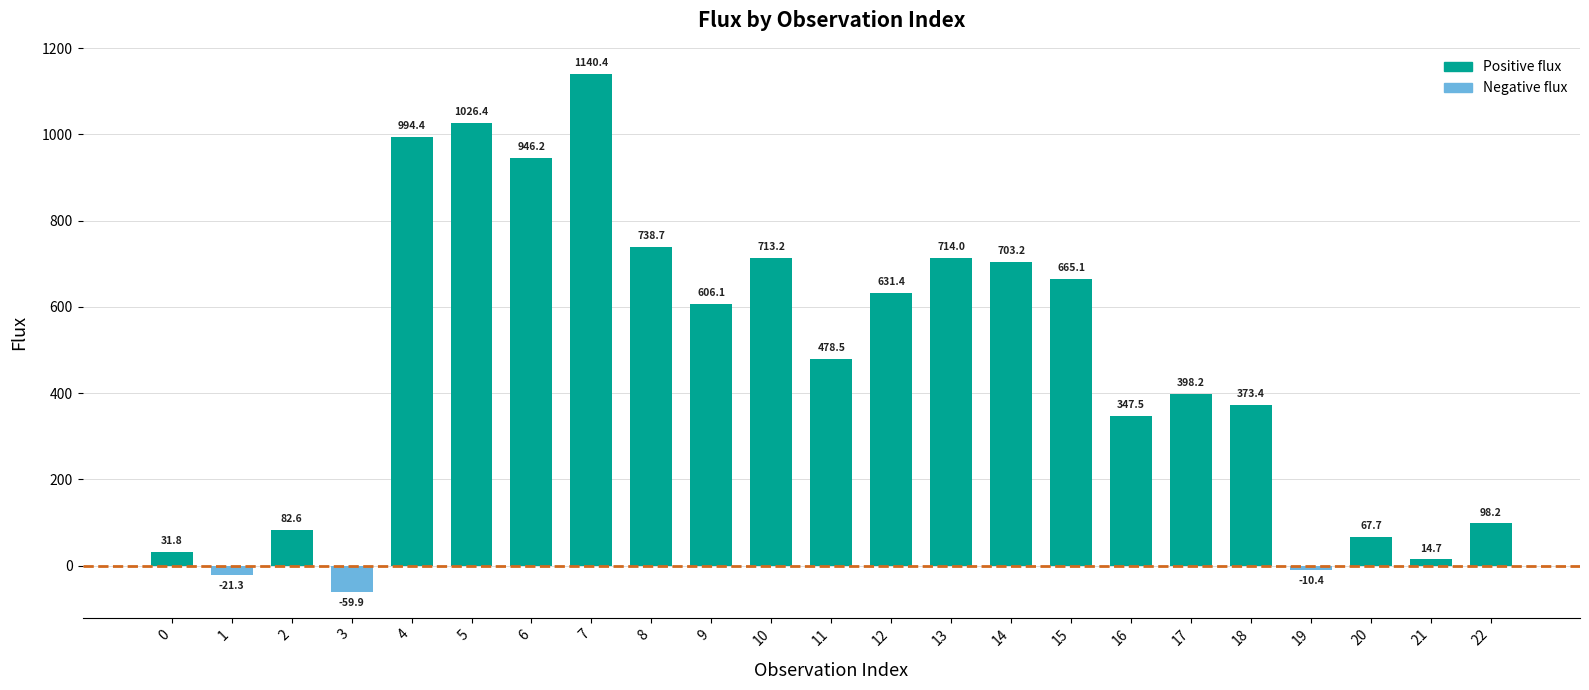

Are the bars horizontal?

No